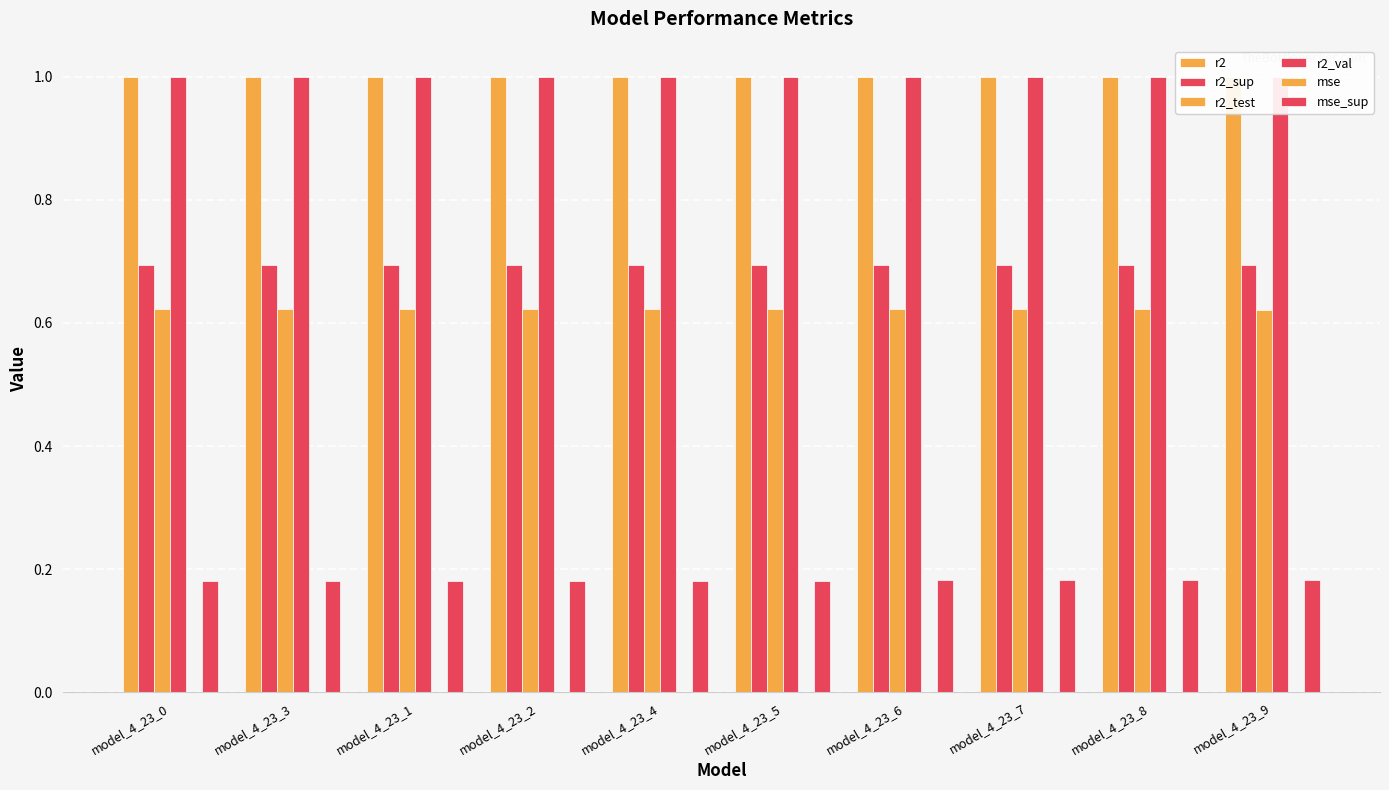

What is the sum of the r2_val values at model_4_23_7 and model_4_23_9?

2.0